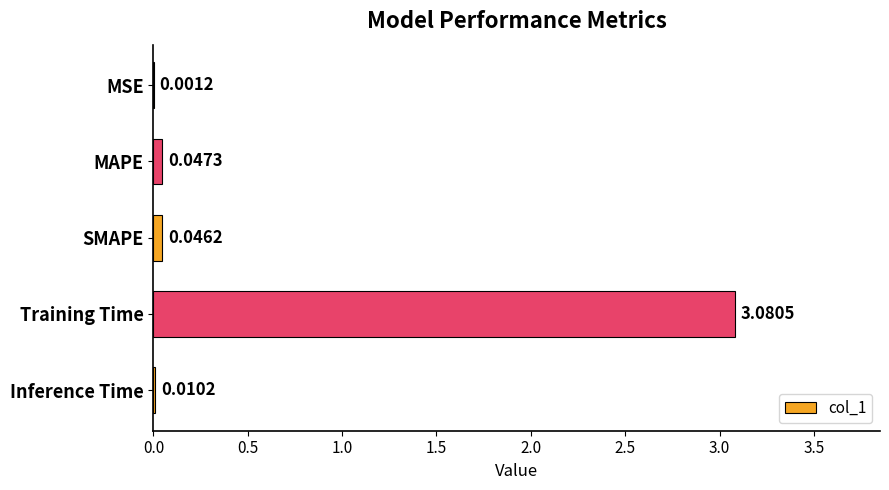

Where is the data nearest to the value 1?

MAPE